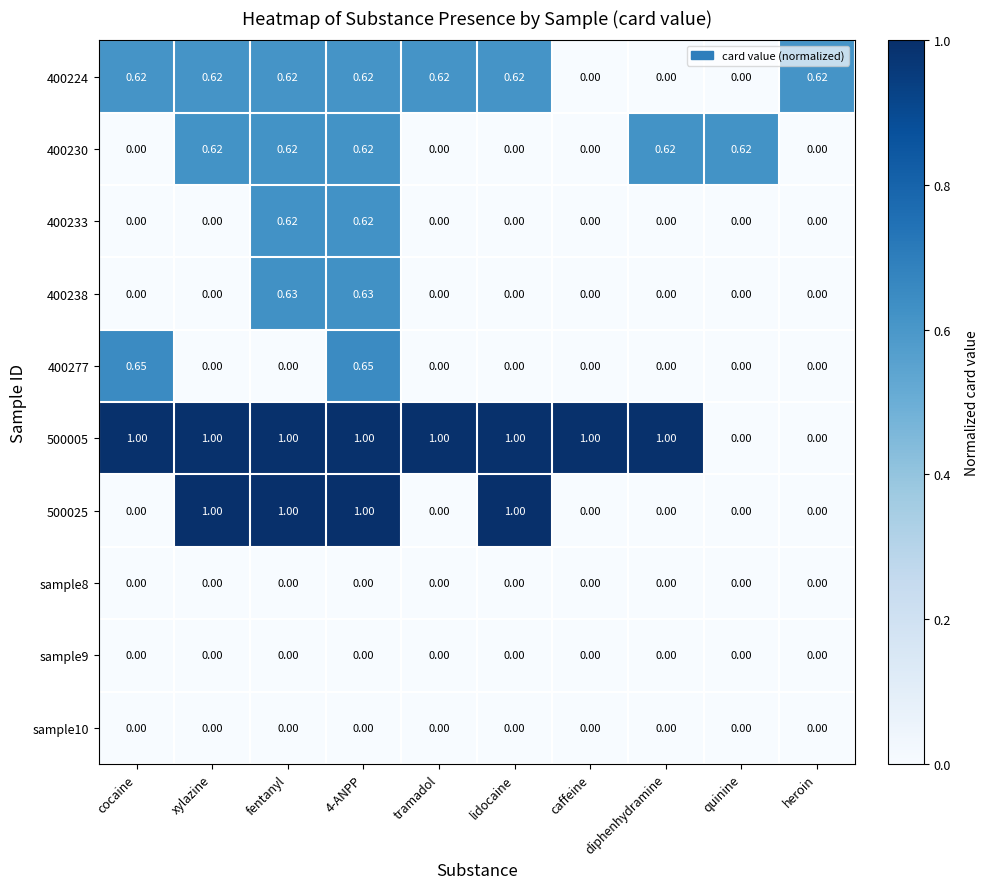

Which has a higher value, caffeine or diphenhydramine?

caffeine